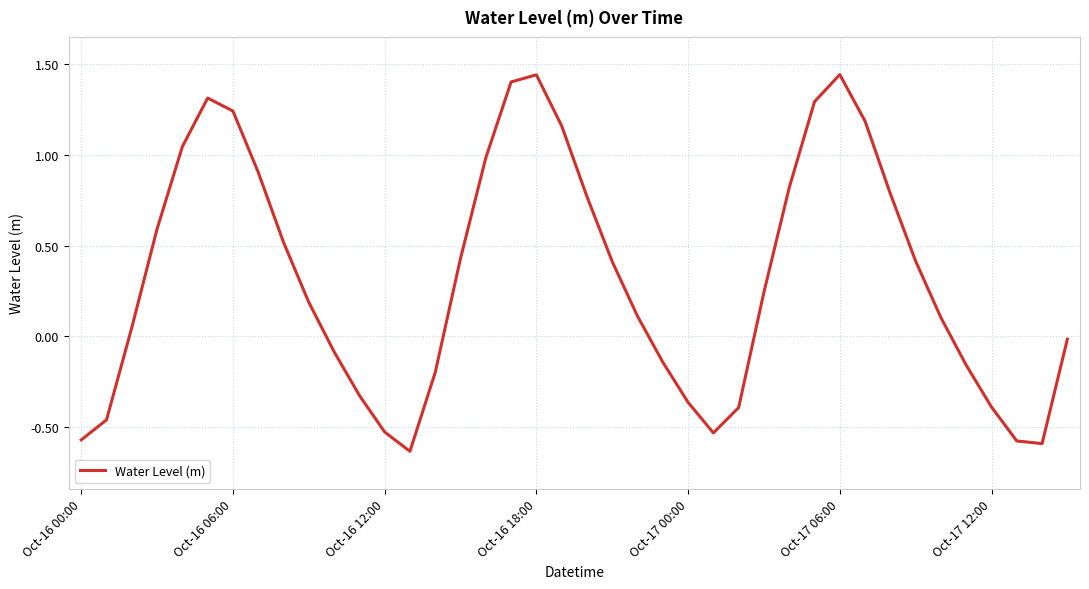

What is the difference between the maximum and minimum values?

2.1